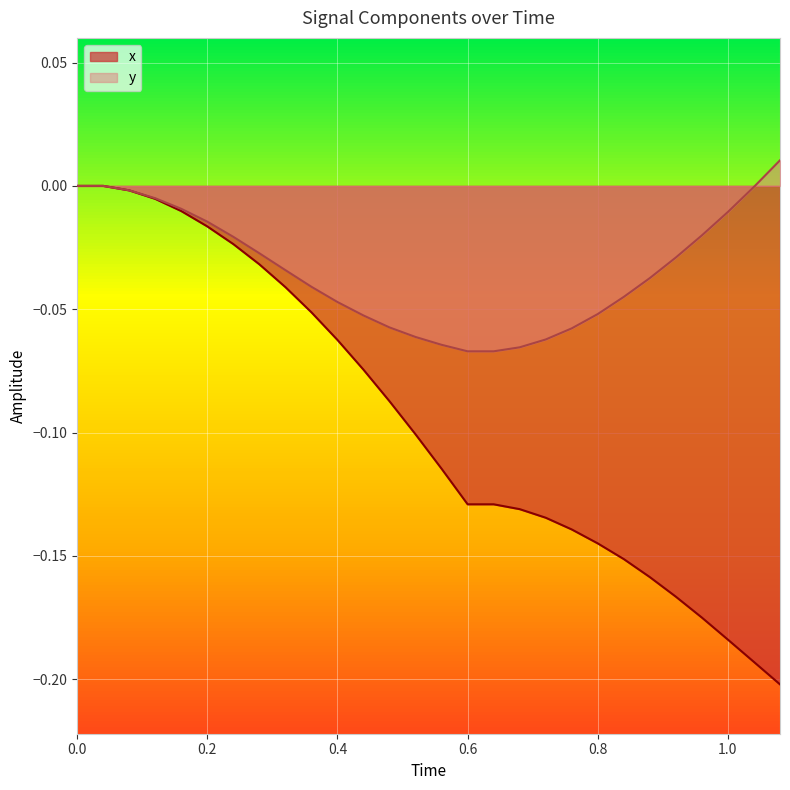

Which series has the largest range (max minus min)?

x